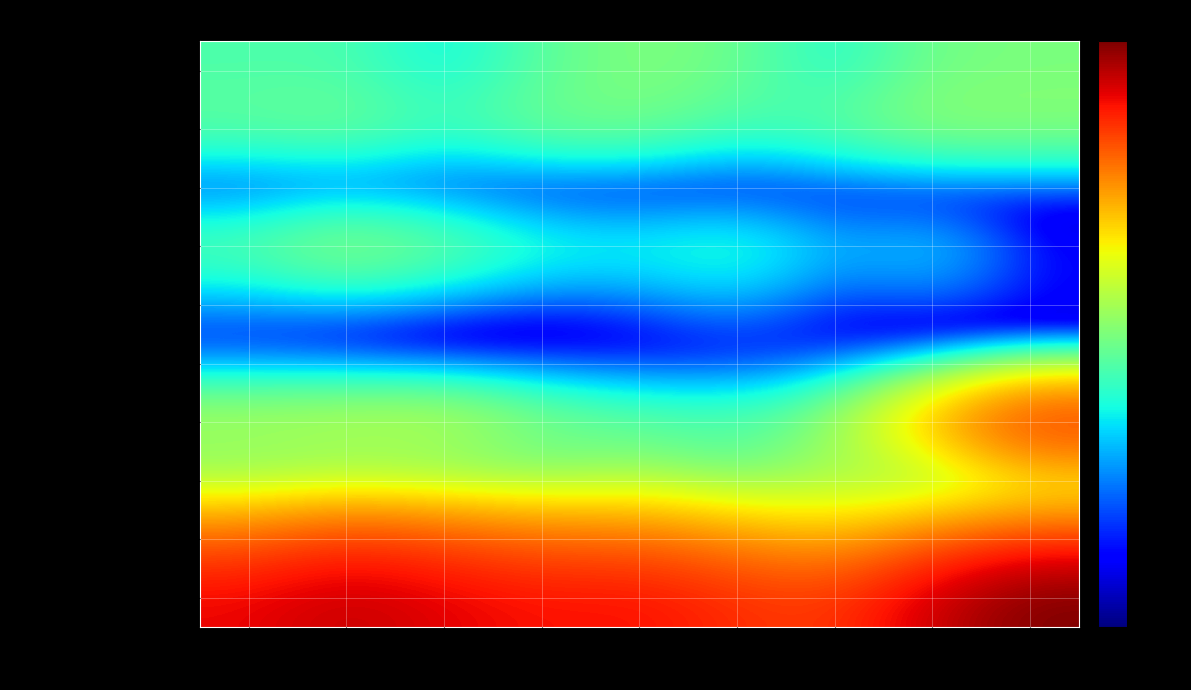

Which series has the widest spread of values?

Total